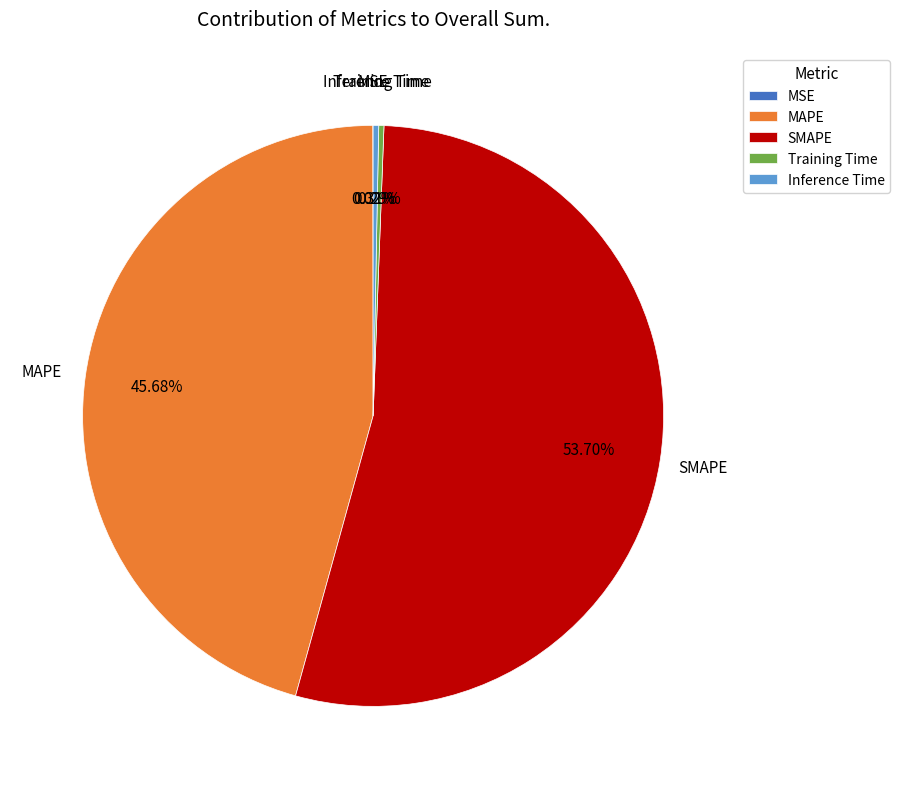

Is Training Time the majority of the pie?

No